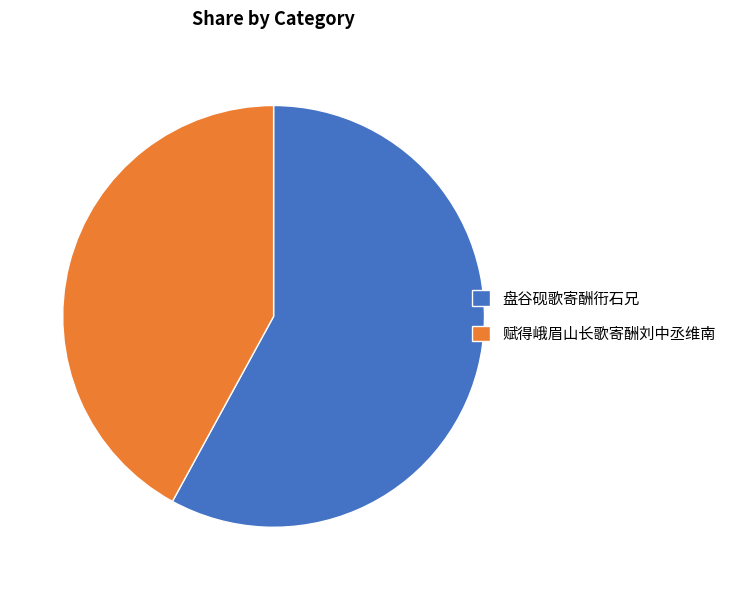

Which category accounts for the majority?

盘谷砚歌寄酬衎石兄